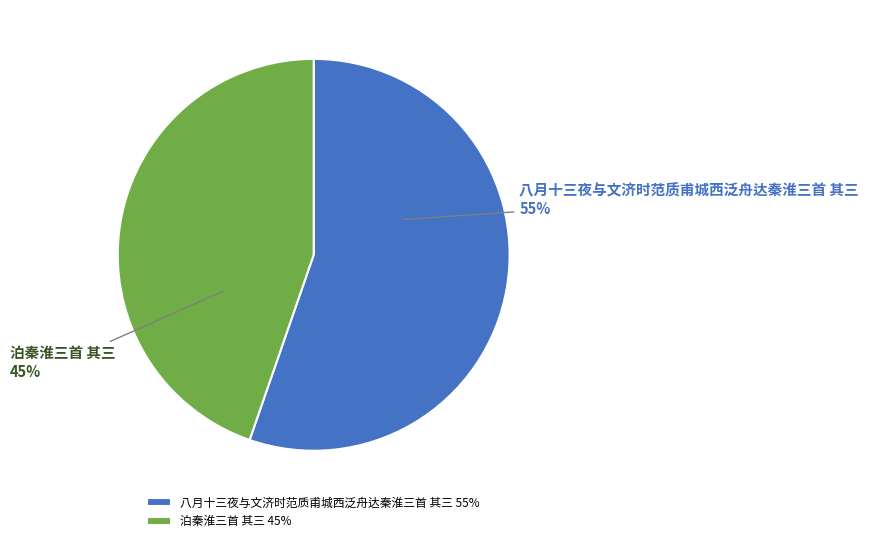

What is the largest slice in the pie chart?

八月十三夜与文济时范质甫城西泛舟达秦淮三首 其三